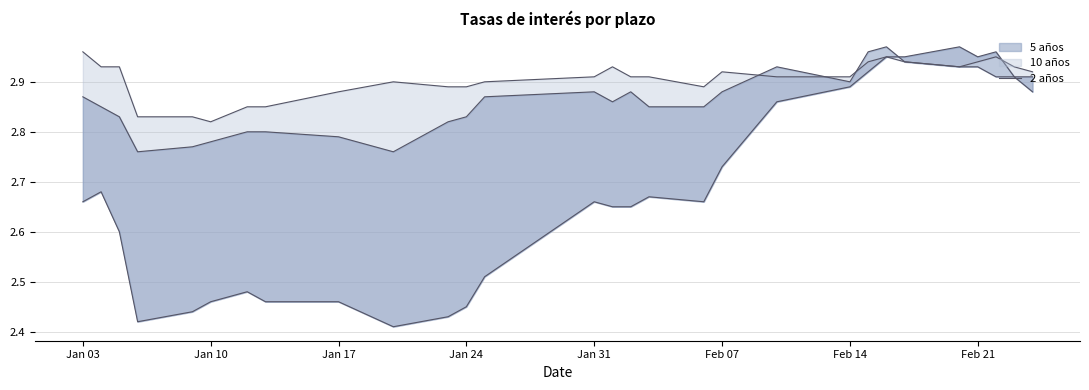

What is the average value?

2.7